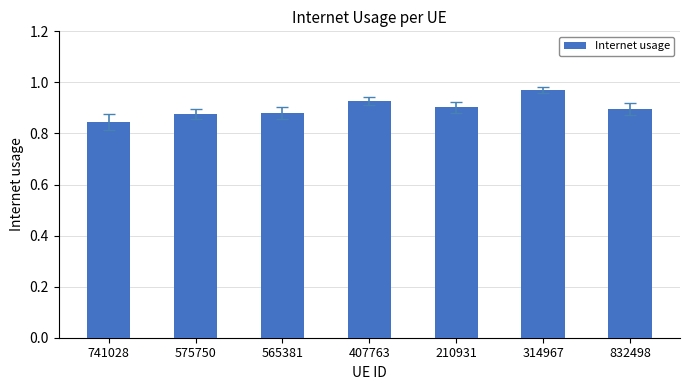

The value at 210931 is 0.9. True or false?

True